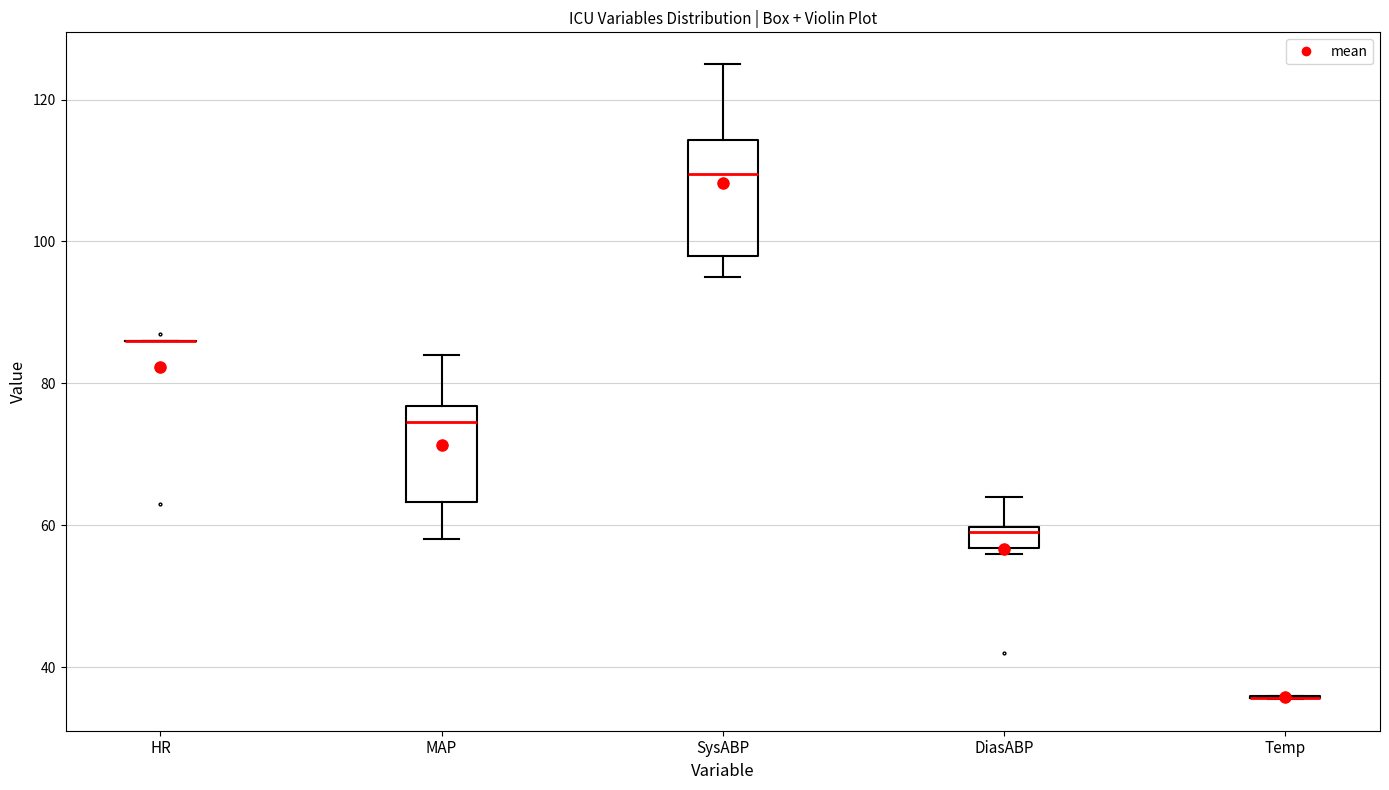

Reading left to right, read every box against the y-axis: the position of its median line, the range the box covers, and the ends of its whiskers. The values are not printed on the chart, so give them approximately, as read against the axis.

HR: box collapsed to a line at 86, whiskers 86 to 86
MAP: median 74, box 64 to 76, whiskers 58 to 84
SysABP: median 110, box 98 to 114, whiskers 96 to 126
DiasABP: median 60 (just below the box's upper edge), box 56 to 60, whiskers 56 (just below the box's lower edge) to 64
Temp: box collapsed to a line at 36, whiskers 36 to 36